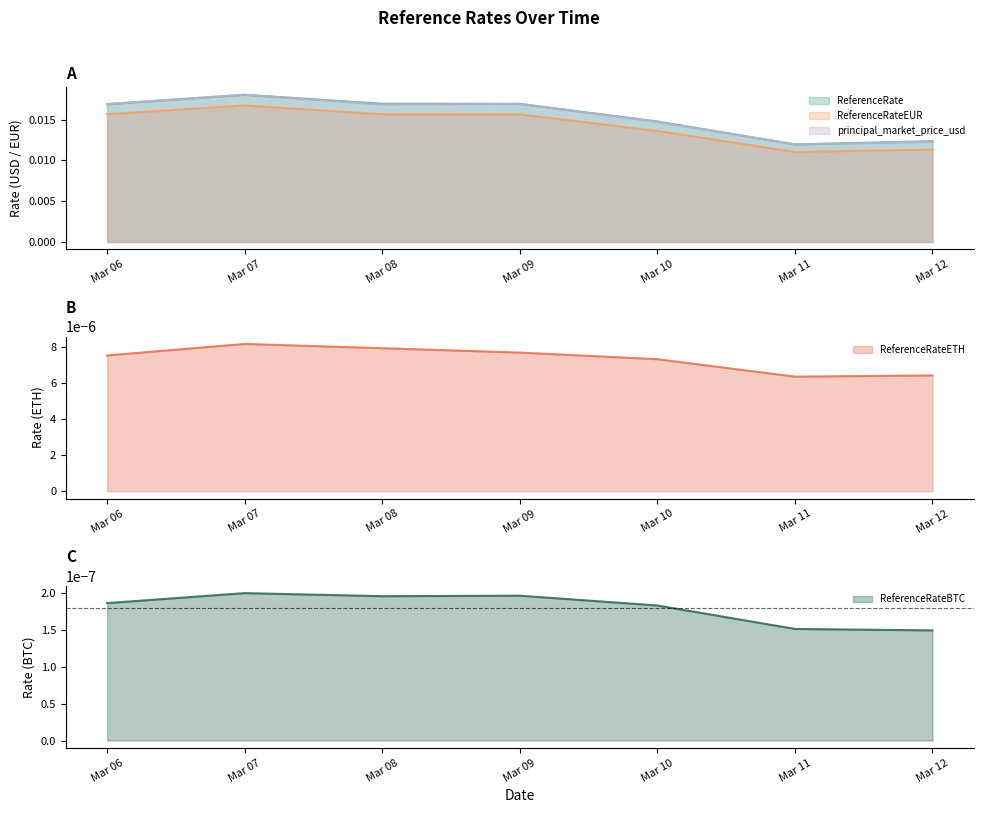

At which label does ReferenceRate reach its peak?

Mar 07